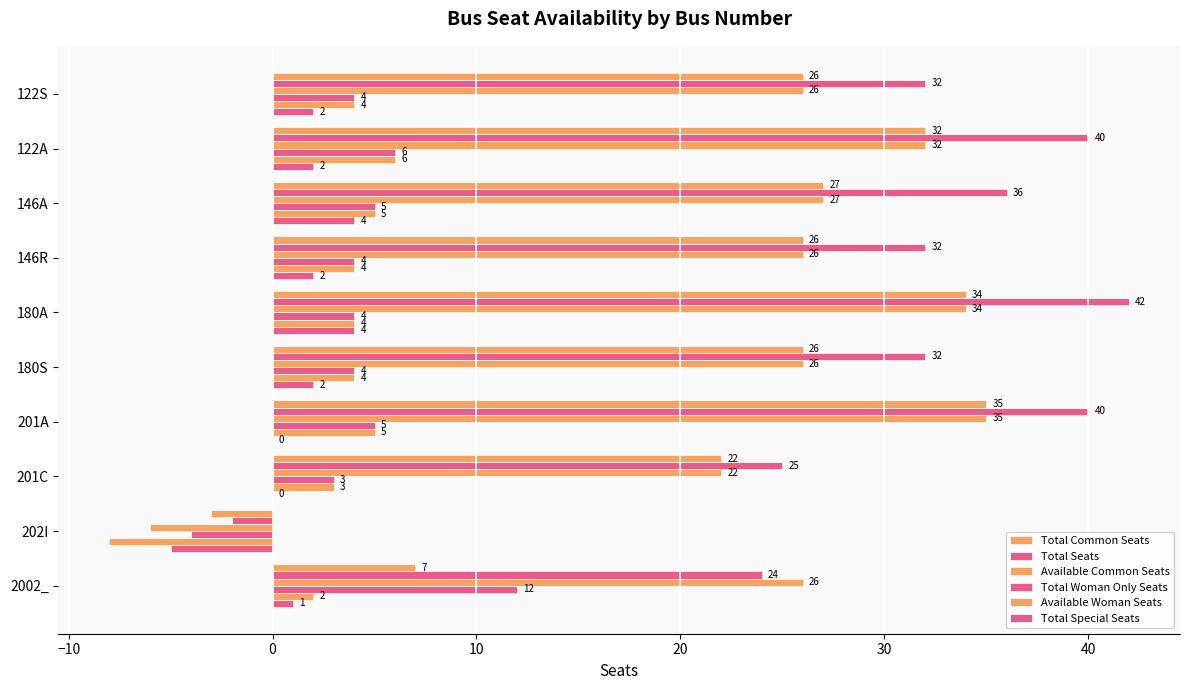

What is the average value of the Total Woman Only Seats series?

4